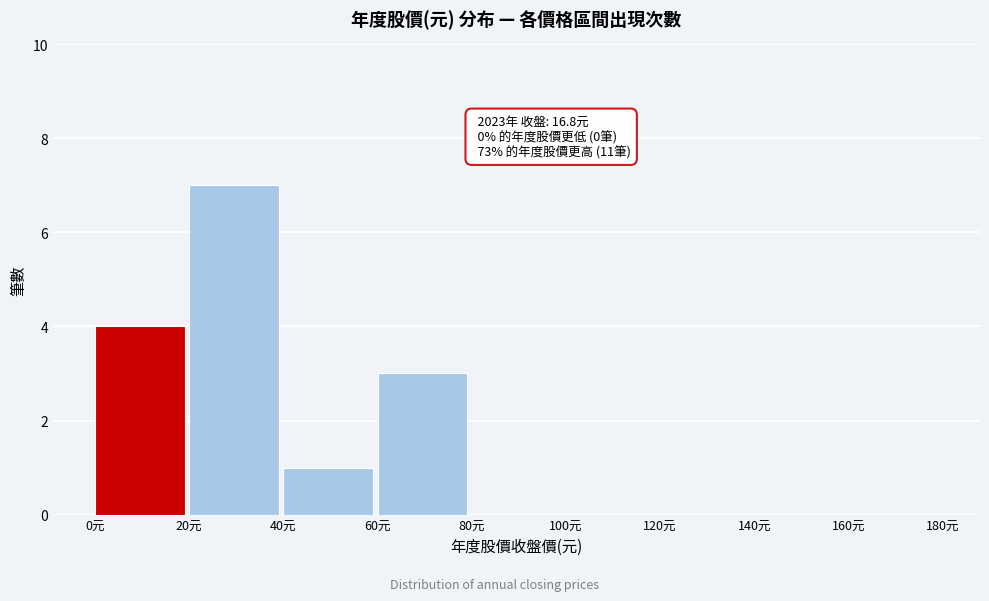

Over which range of the x-axis is the bar tallest?

20 to 40